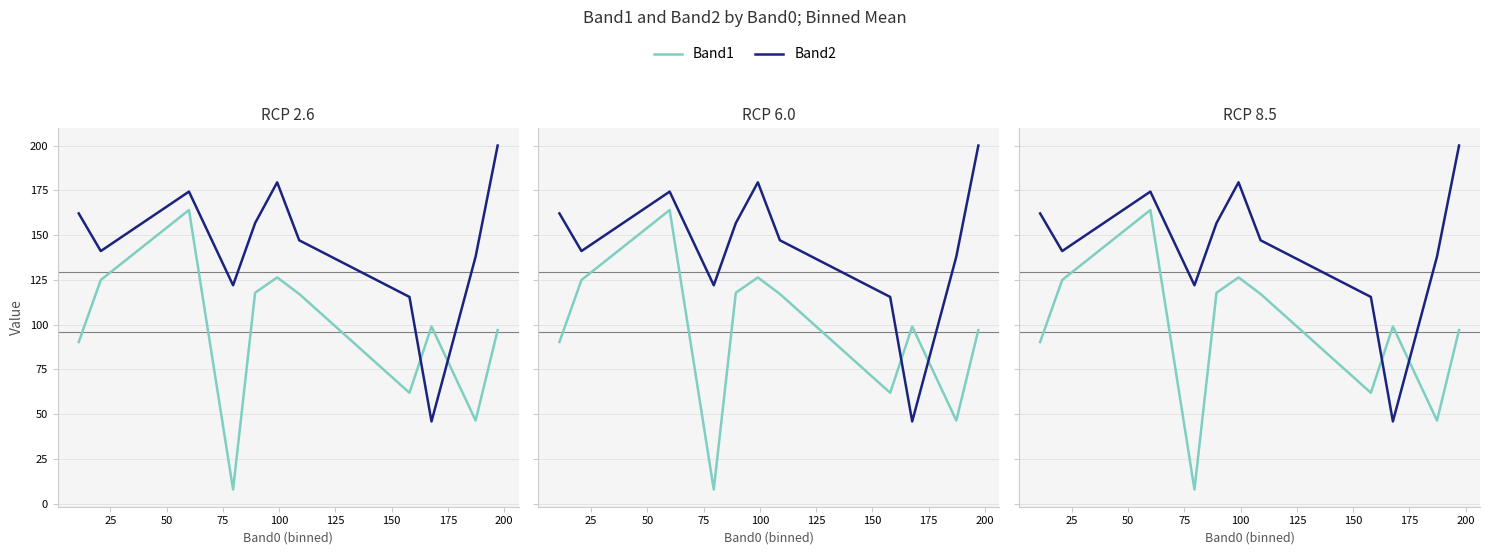

The value of Band1 at 200 is 34.0. True or false?

False